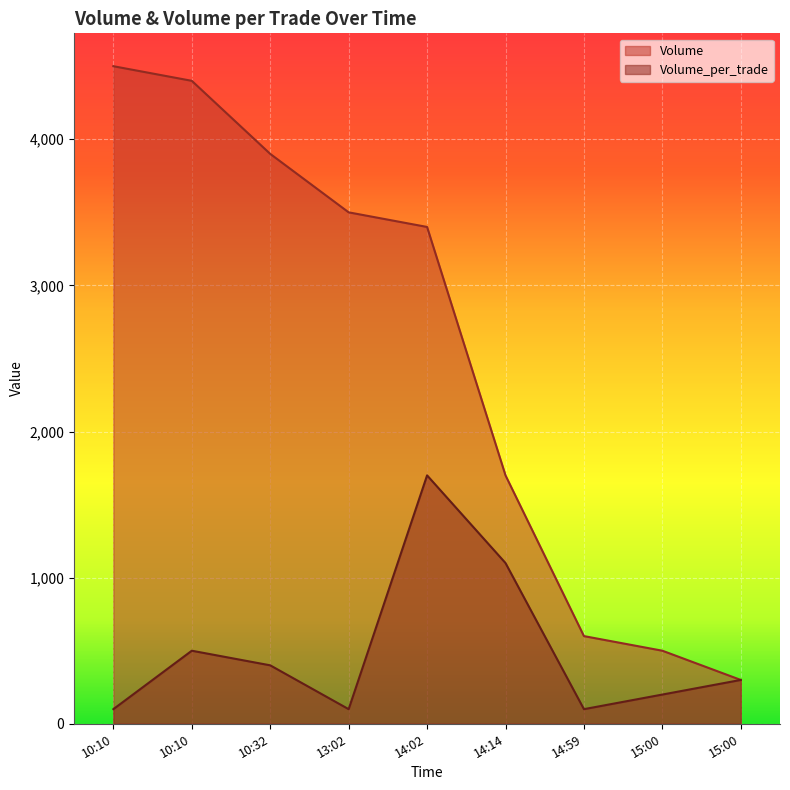

What are all the series names shown in the legend?

Volume, Volume_per_trade